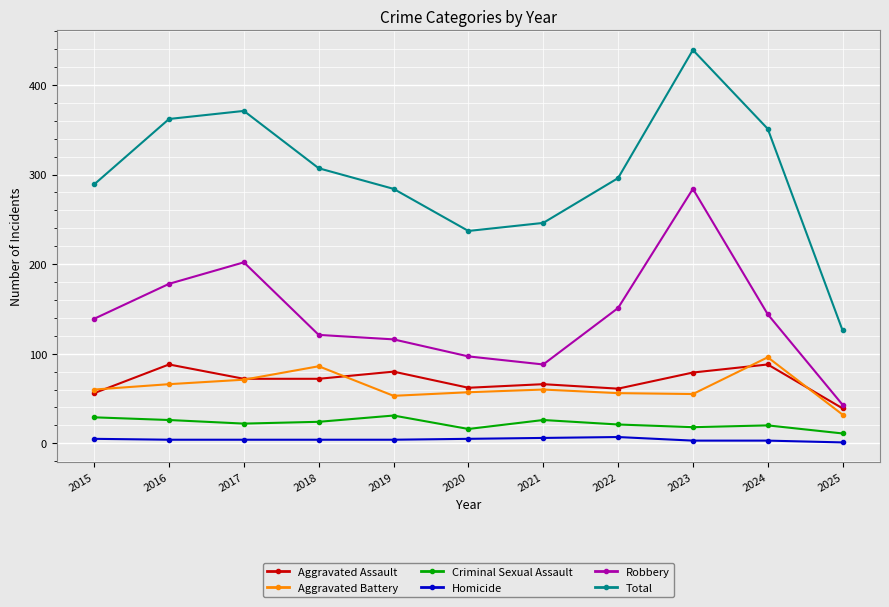

The value of Aggravated Battery at 2015 is 33. True or false?

False